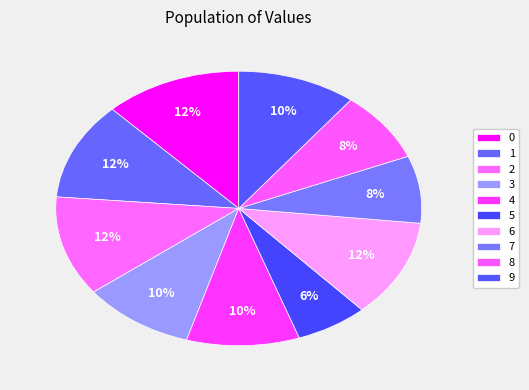

To the nearest percent, what is the difference between the 7 and 2 slice percentages?

4%